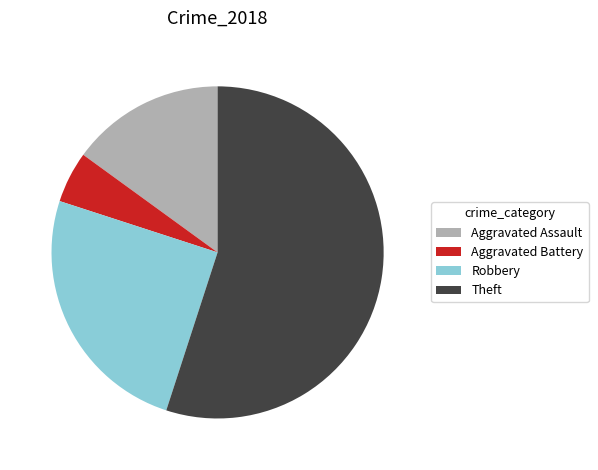

Is it true that Aggravated Battery is 1% of the pie?

False